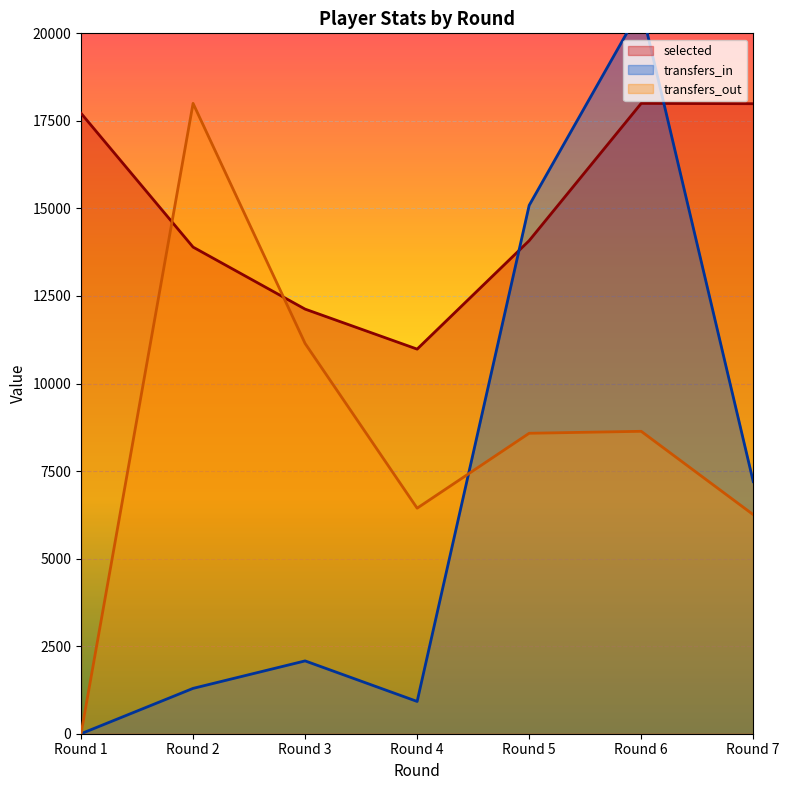

Between Round 3 and Round 1, which is larger?

Round 1